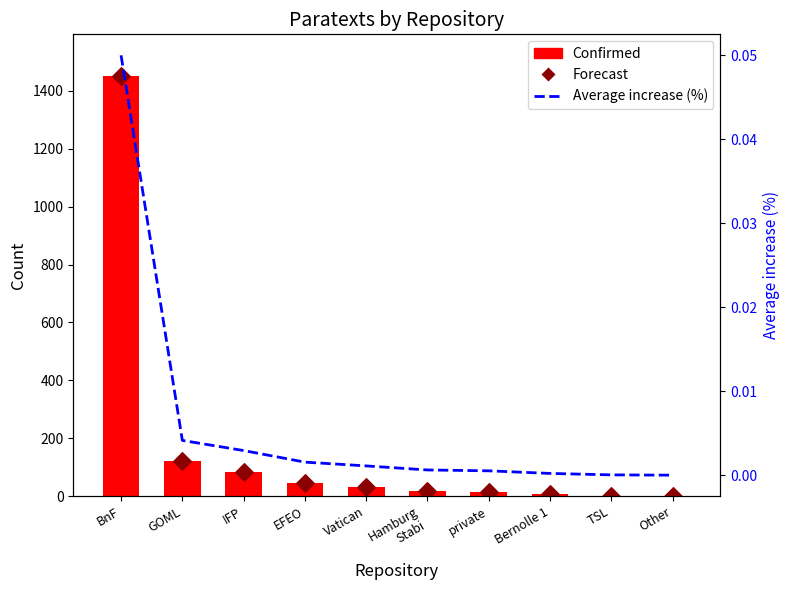

What are all the series names shown in the legend?

Confirmed, Forecast, Average increase (%)